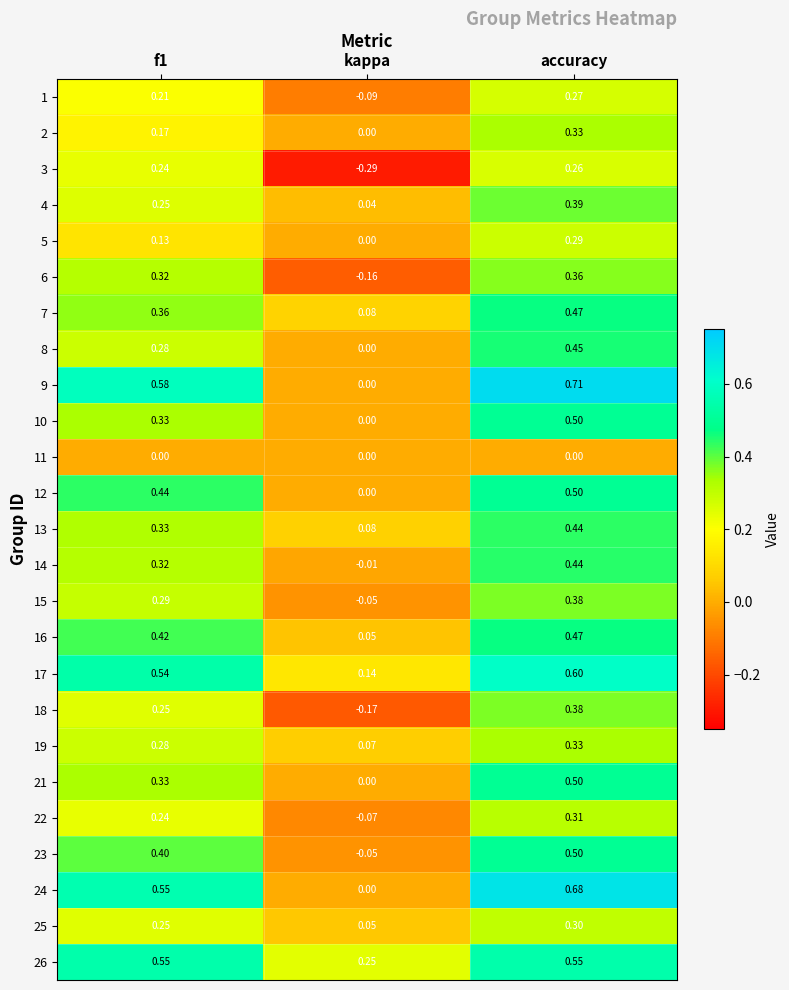

Is the value of 7 at f1 greater than the value of 16 at f1?

No